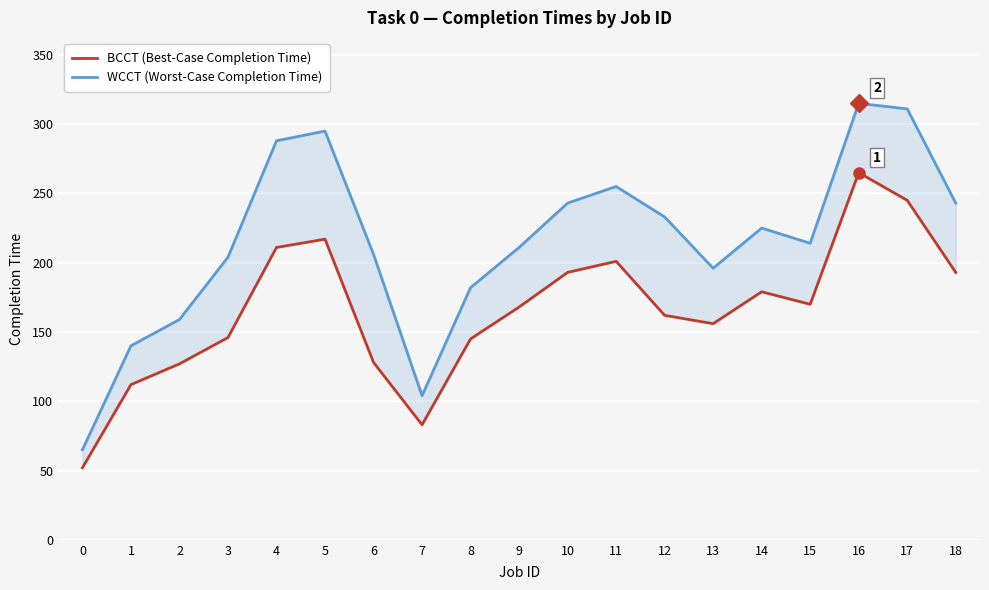

True or false: WCCT (Worst-Case Completion Time) has a value of 311 at 17.

True